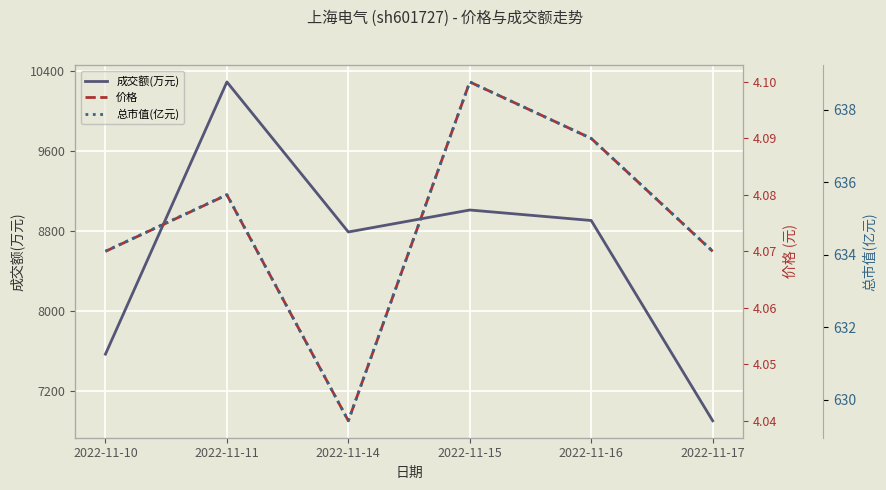

How many interior local peaks does the 总市值(亿元) series have?

2